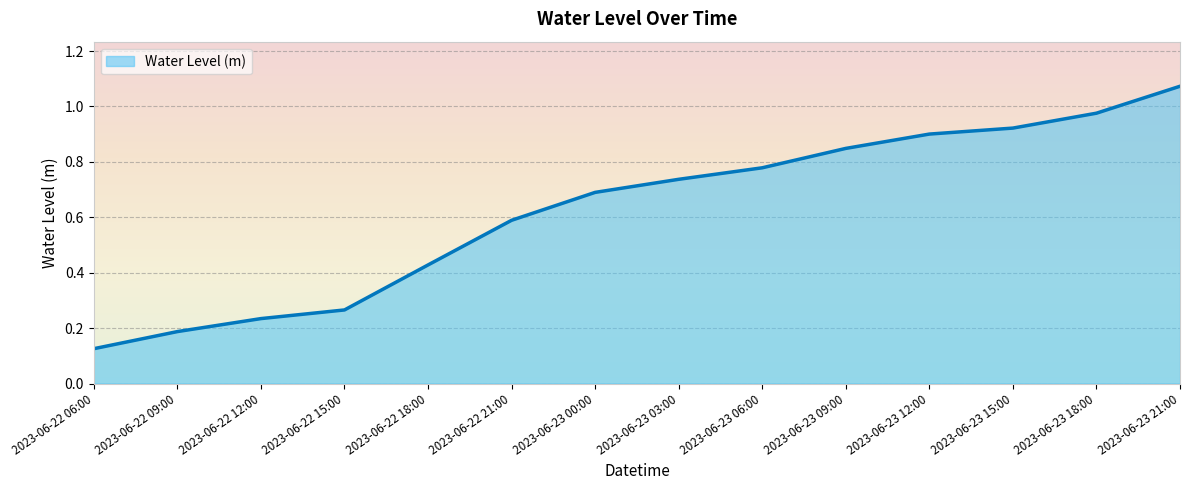

The chart shows a value of 1.0 at 2023-06-22 21:00. True or false?

False